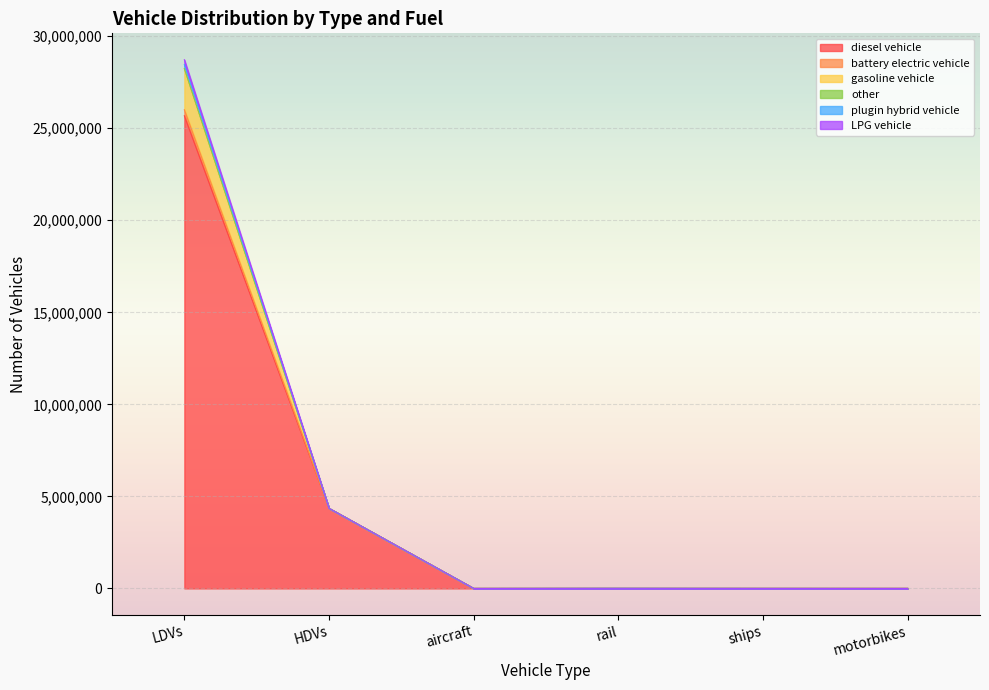

How many data points does each series have?

6